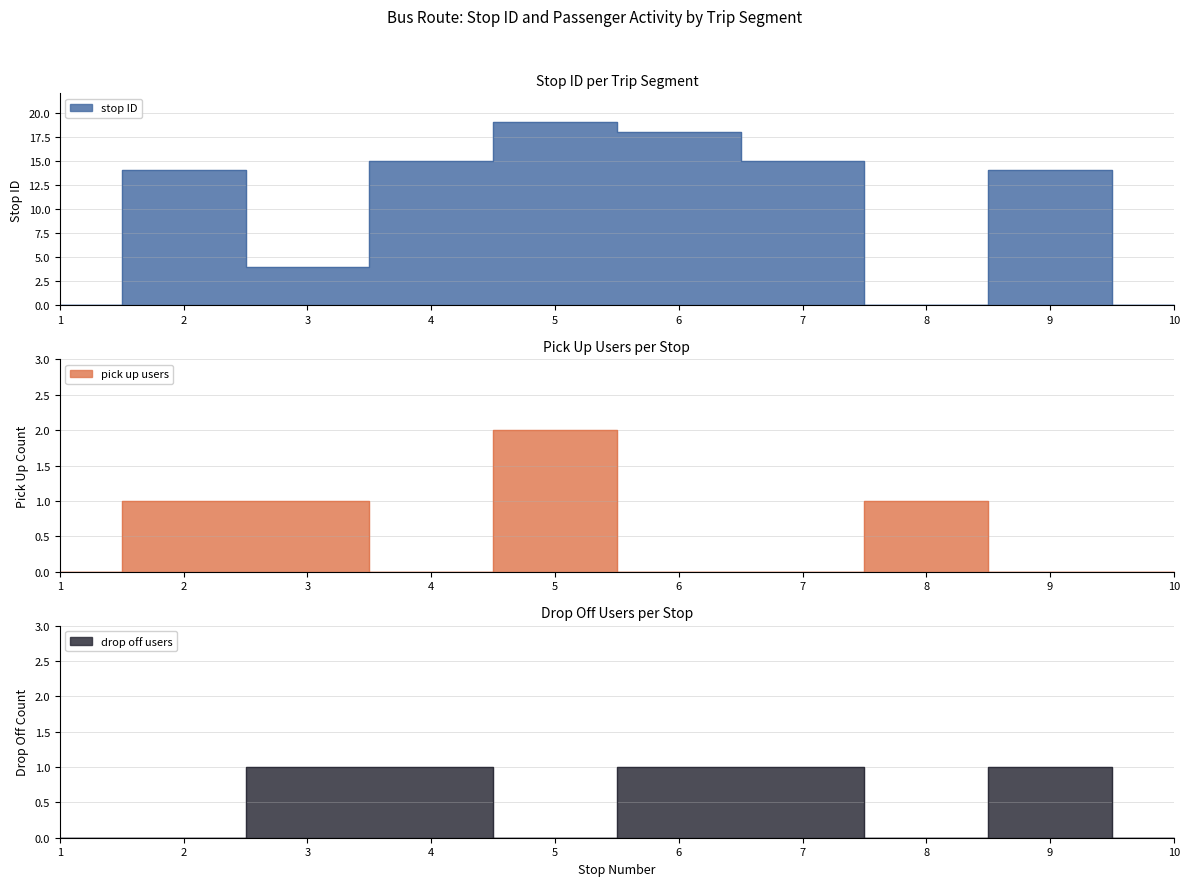

What is the highest value of the drop off count series?

1